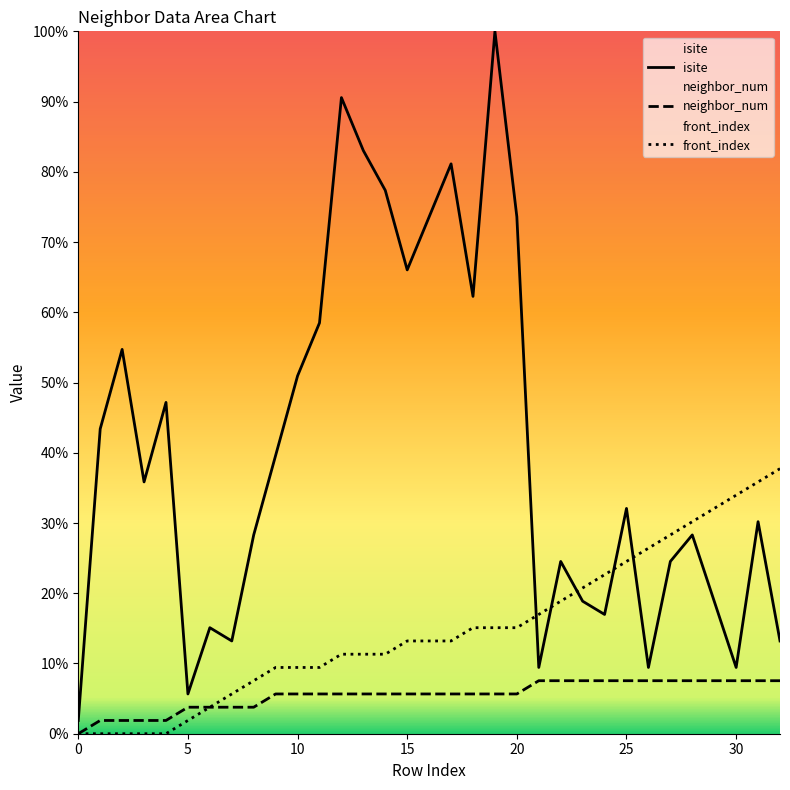

At which label does neighbor_num first exceed 5?

9